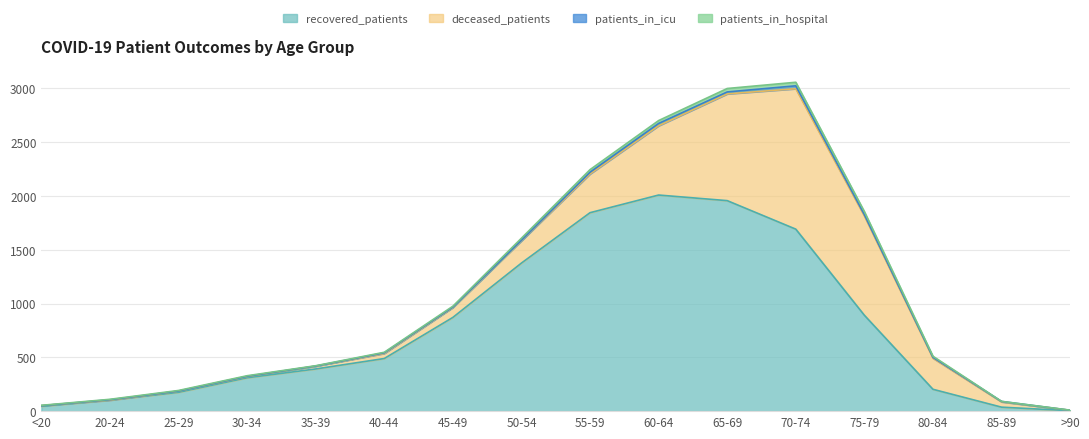

Reading left to right, extract all data points from this chart.

recovered_patients: 45	102	175	310	392	489	871	1376	1844	2008	1956	1691	891	203	37	4
deceased_patients: 6	0	11	12	26	47	92	208	360	644	992	1305	923	289	49	4
patients_in_icu: 0	4	1	2	1	6	4	4	16	21	18	27	12	8	4	0
patients_in_hospital: 3	4	5	5	3	5	8	19	24	27	32	33	28	10	1	1